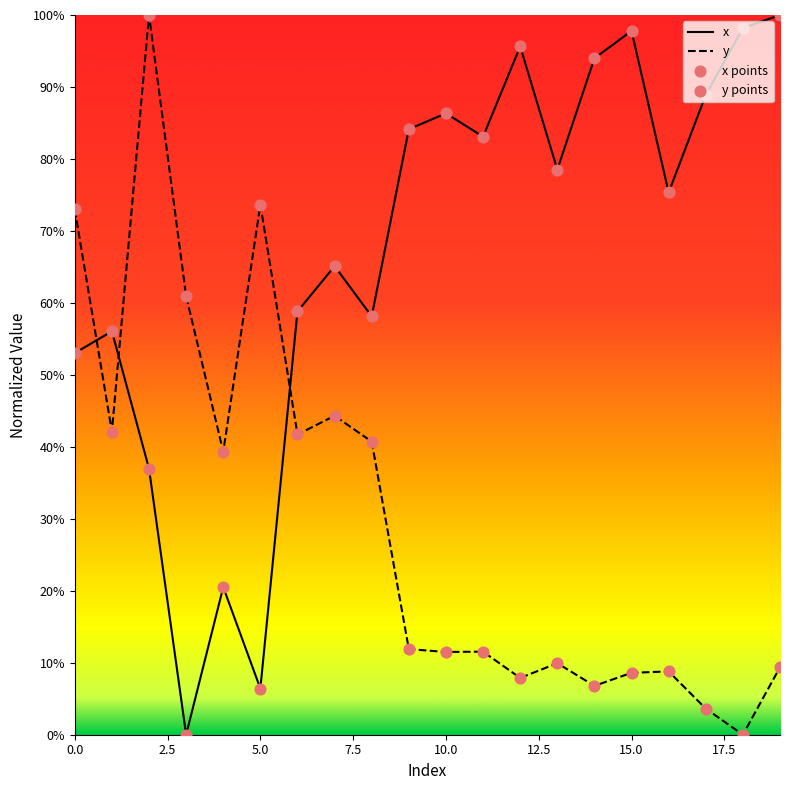

Which series has the widest spread of Y values?

x